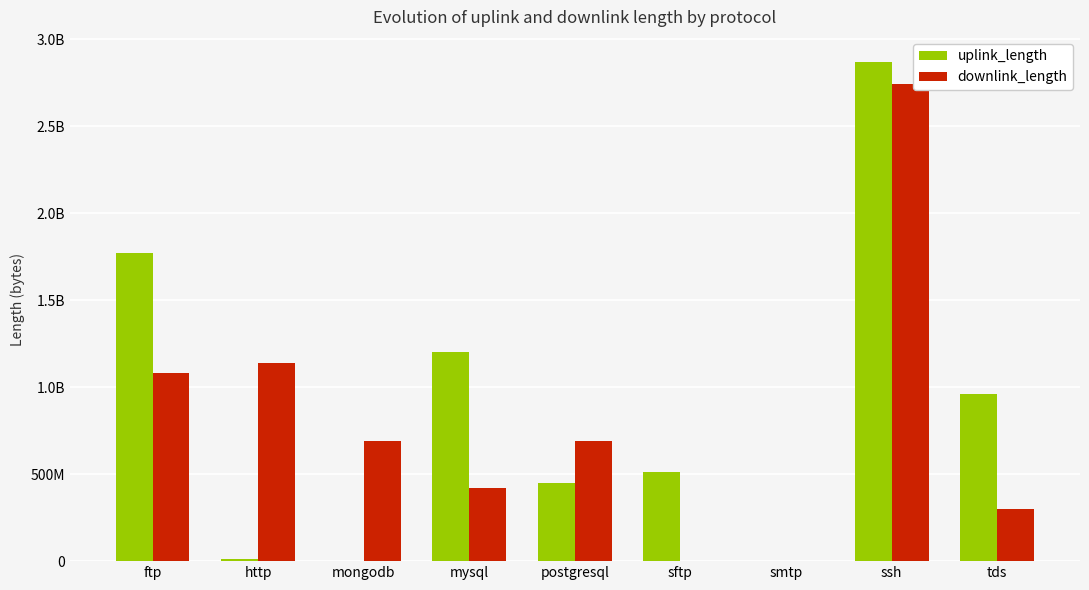

What is the total value across all series at smtp?

10585